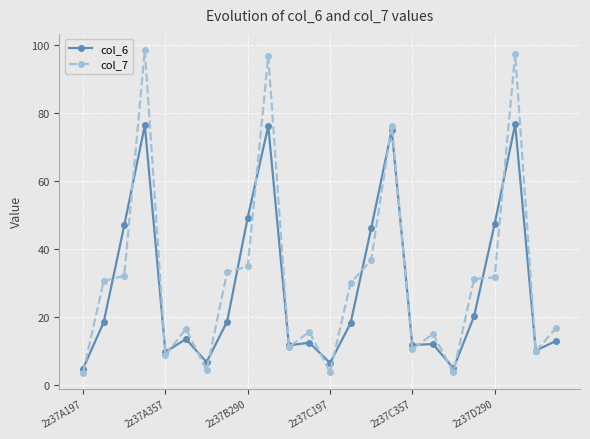

Which series has the widest spread of values?

col_7